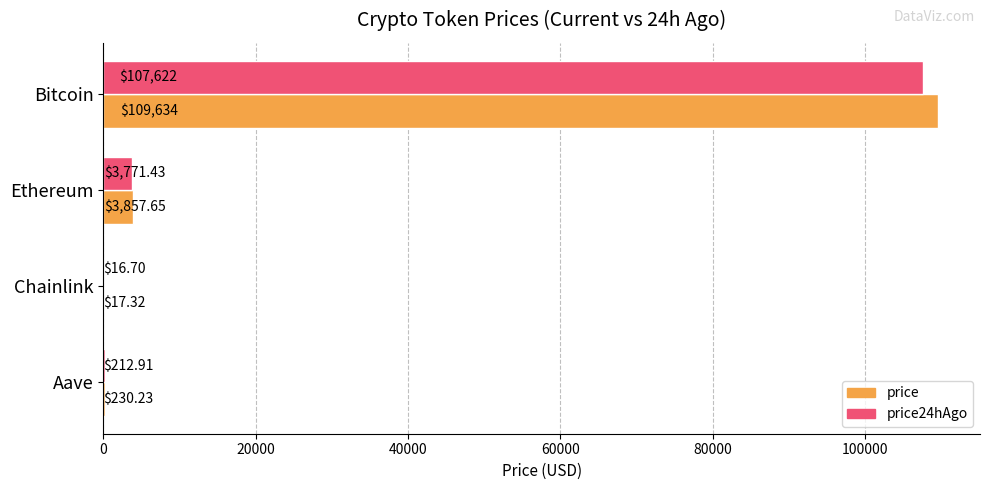

What is the total value across all series at Ethereum?

7629.1